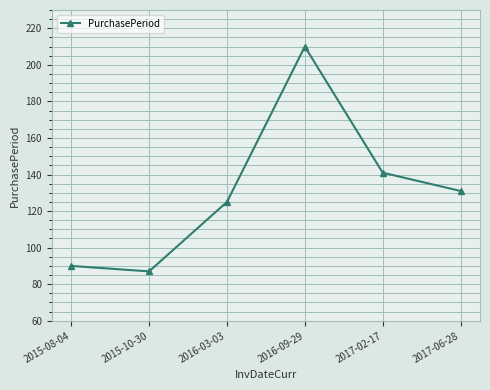

Where is the first local maximum?

2016-09-29